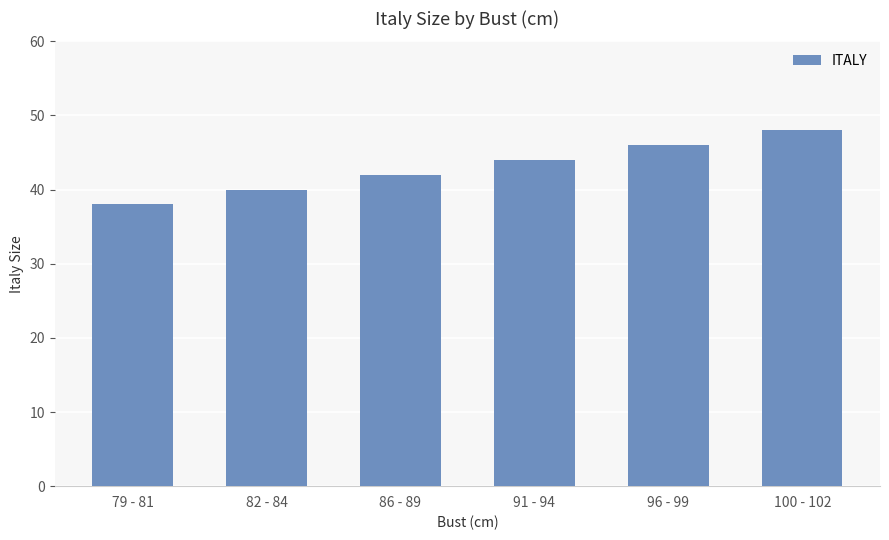

What is the ratio of the value at 79 - 81 to the value at 91 - 94?

0.9